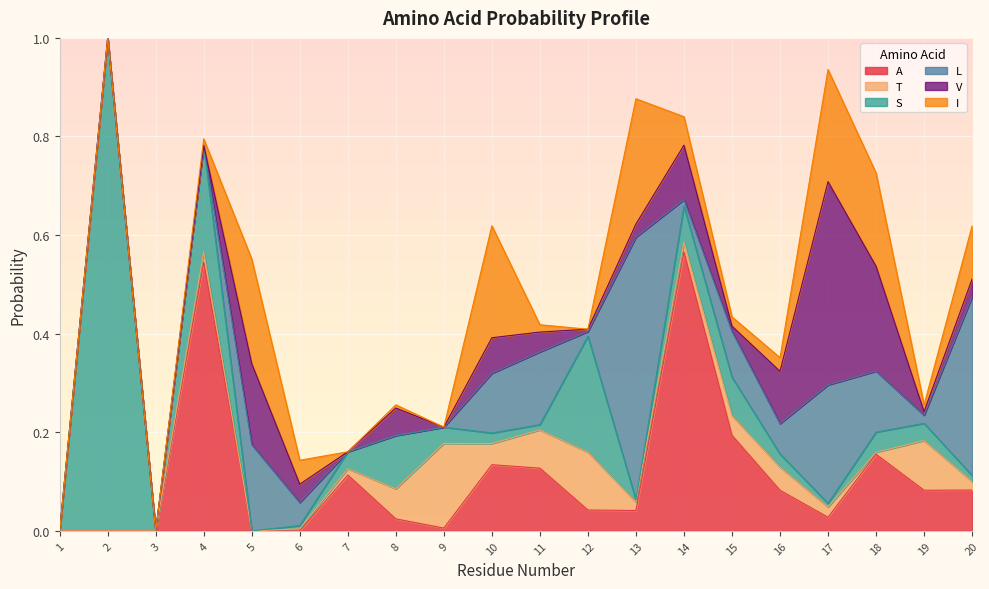

What is the sum of the A values at 11 and 16?

0.2